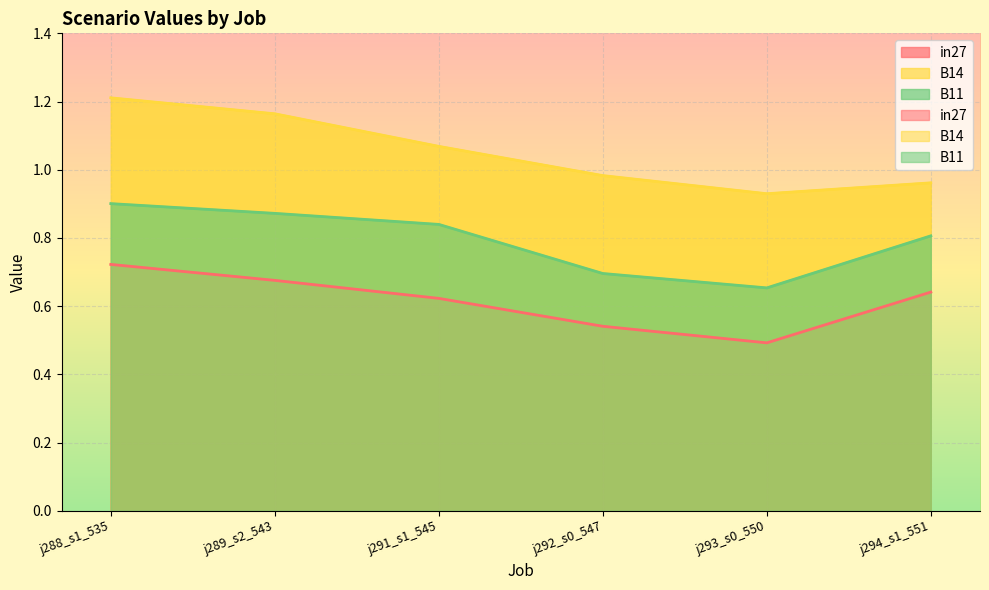

What is the label of the 5th point from the right?

j289_s2_543